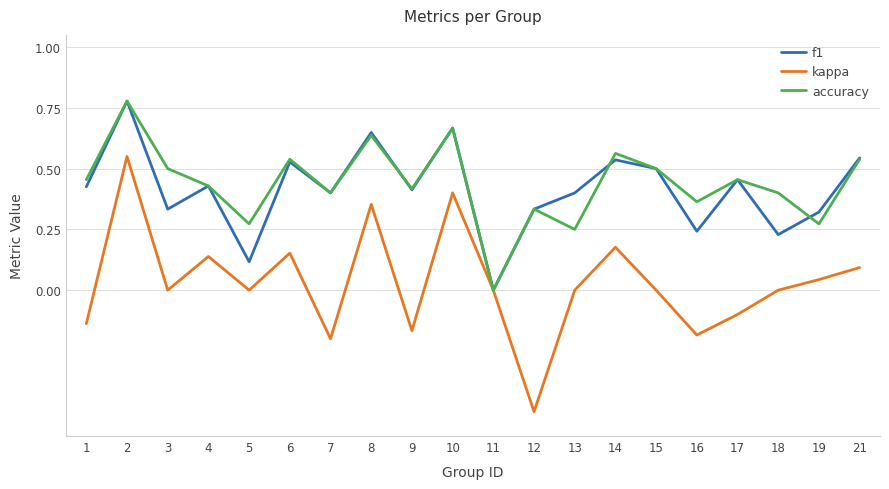

How many lines are shown in the chart?

3